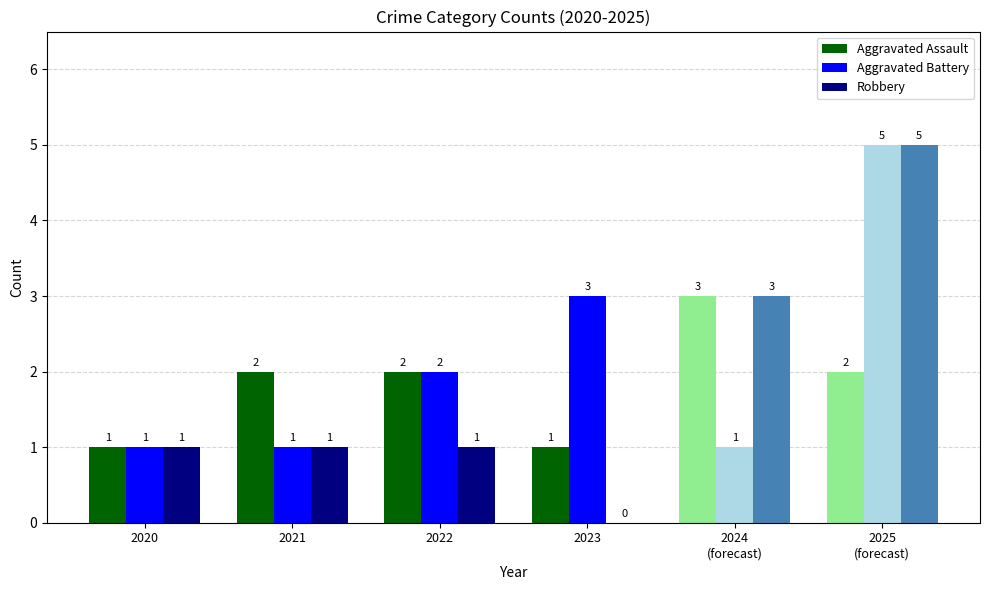

Which series has the largest range (max minus min)?

Aggravated Battery